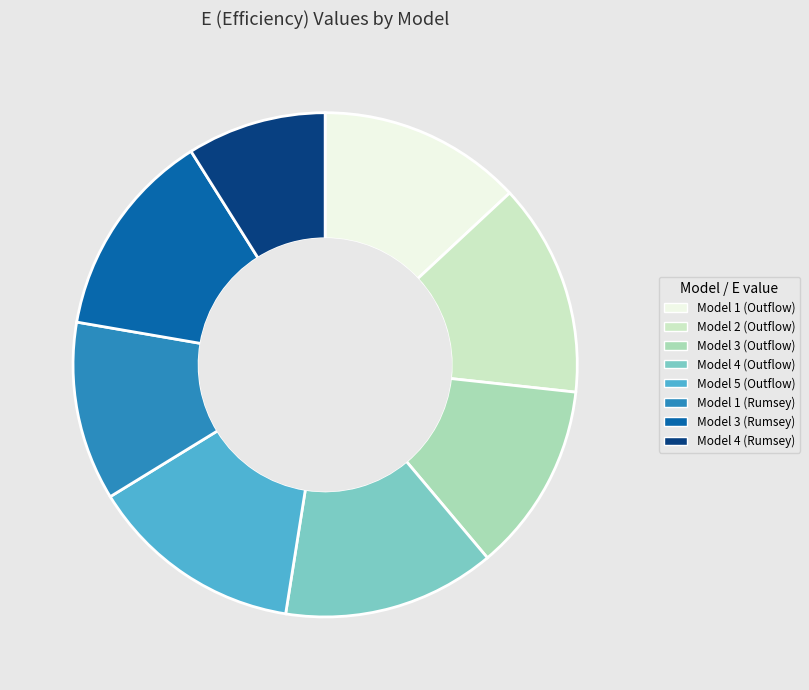

Do Model 1 (Rumsey) and Model 5 (Outflow) together represent more than half of the pie?

No